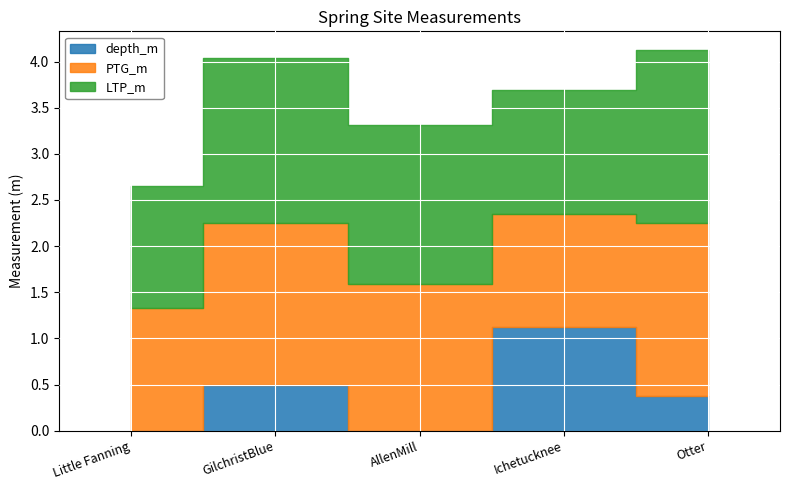

The depth_m series shows 0.5 at GilchristBlue. True or false?

True